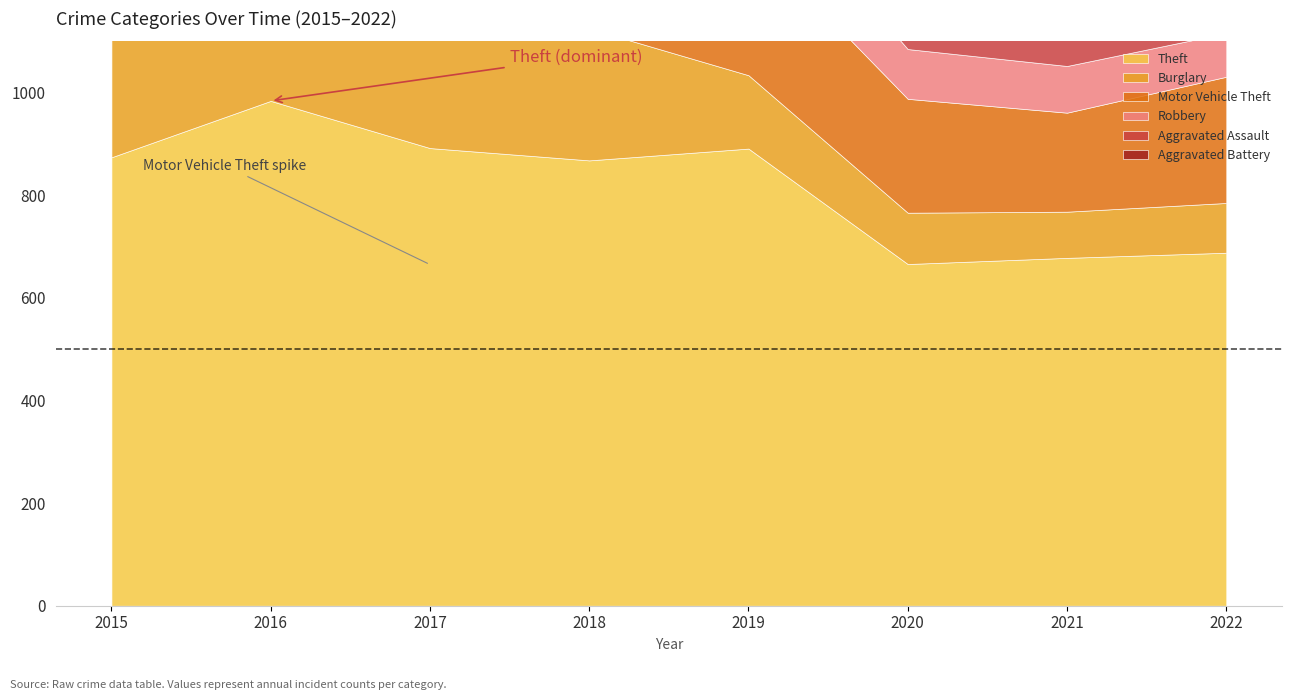

What is the sum of the Robbery values at 2019 and 2015?

289